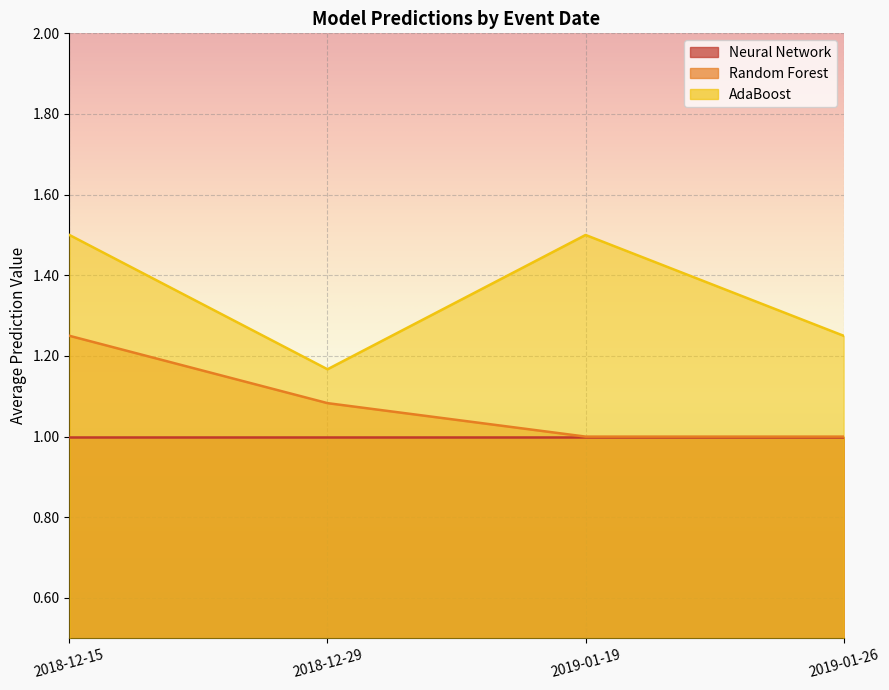

What is the spread (max minus min) of values at 2018-12-29?

0.1